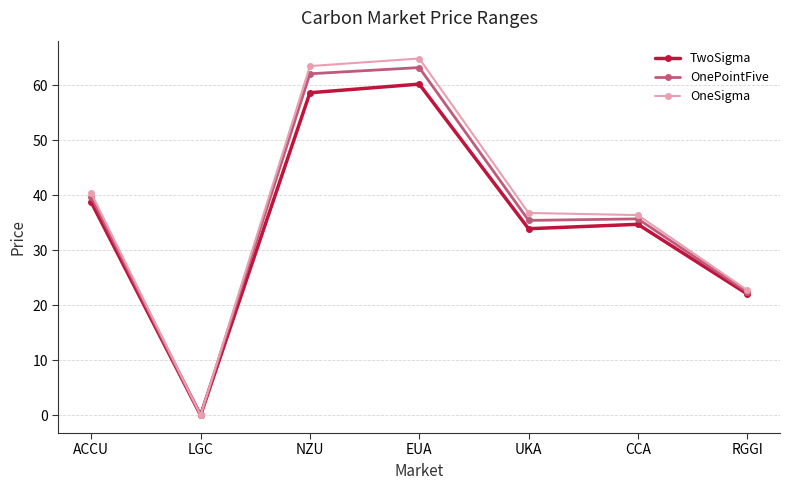

The value of TwoSigma at EUA is 18.6. True or false?

False